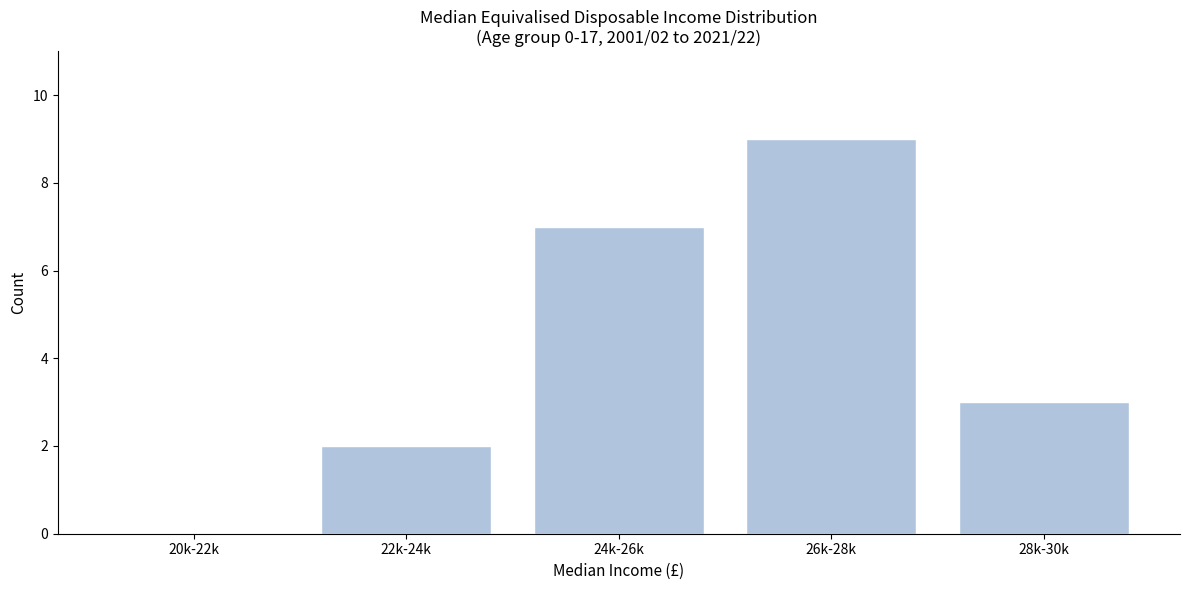

Reading right to left, what are all the values shown in this chart?

28k-30k=3	26k-28k=9	24k-26k=7	22k-24k=2	20k-22k=0